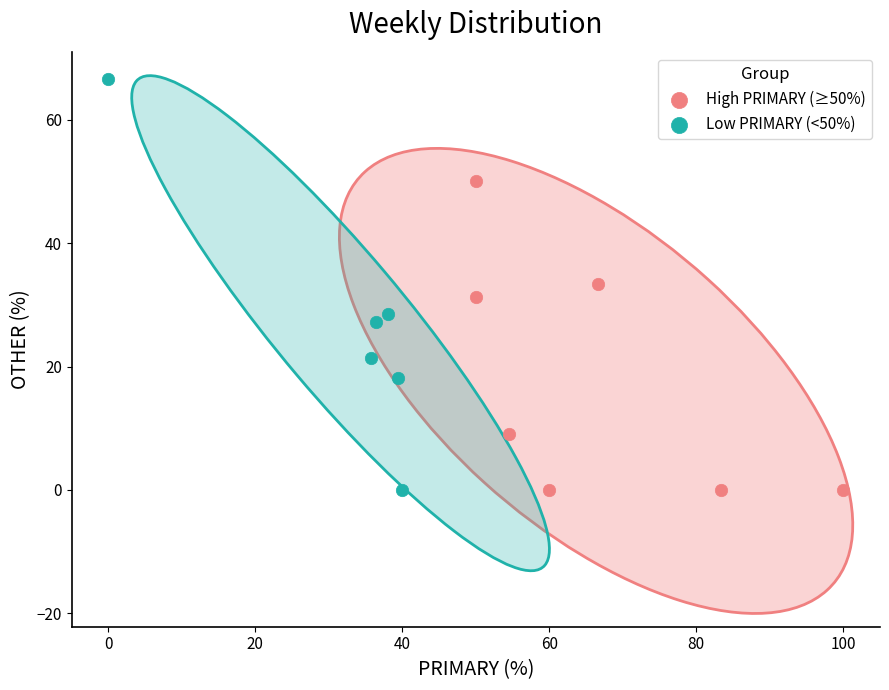

Which series reaches the maximum Y coordinate?

Low PRIMARY (<50%)